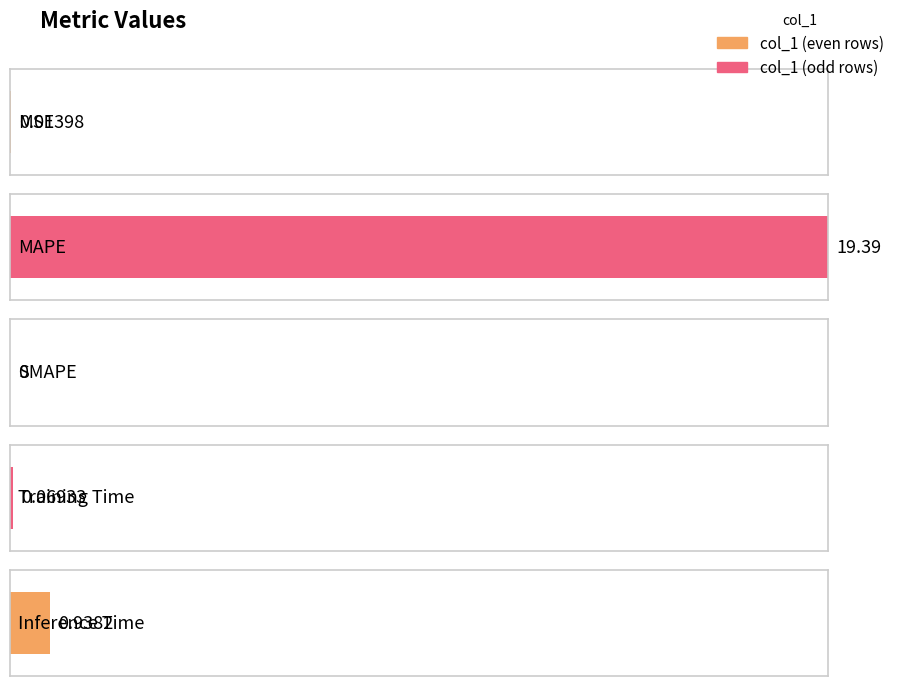

Reading right to left, list all the values displayed in this chart.

0.9	0.1	0.0	19.4	0.0